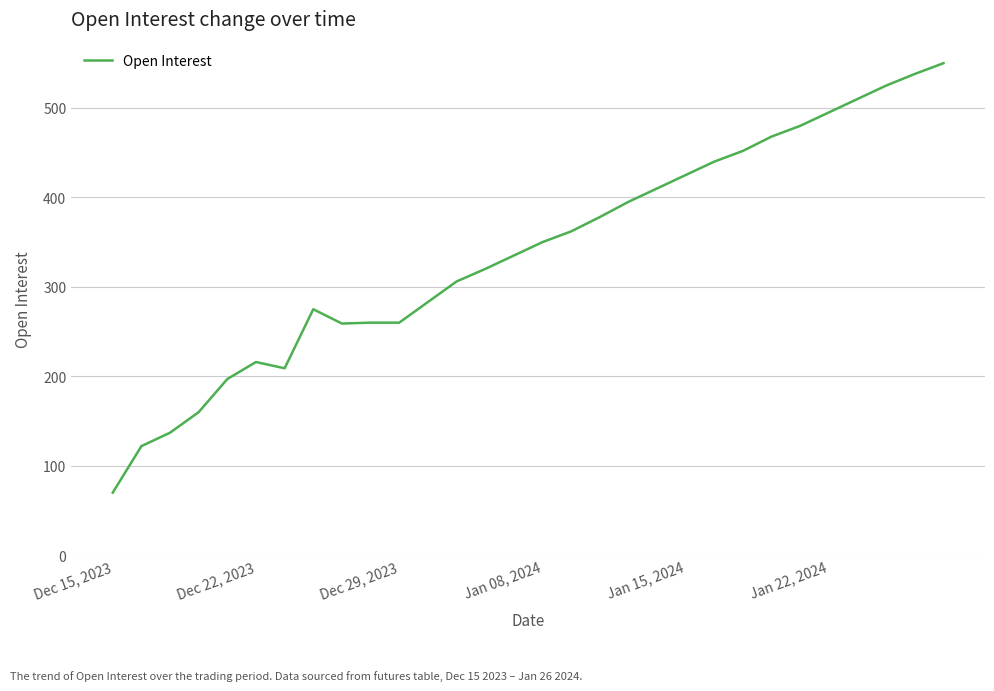

What is the difference between the maximum and minimum values?

480